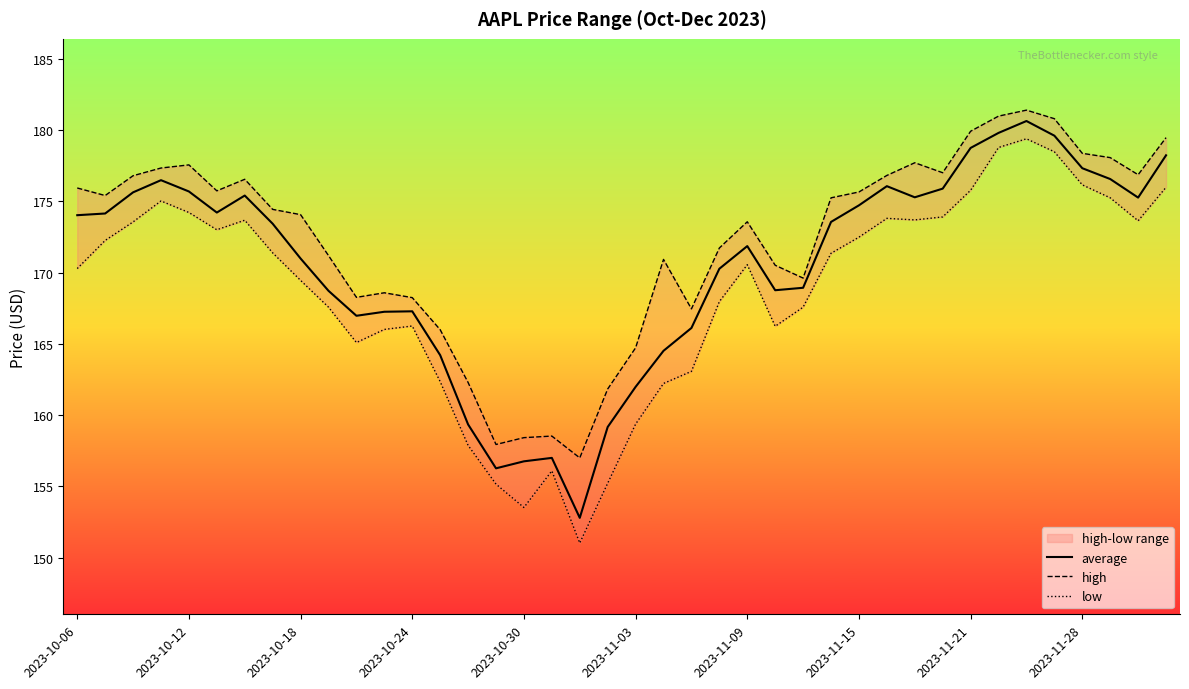

How many series are shown in this chart?

3